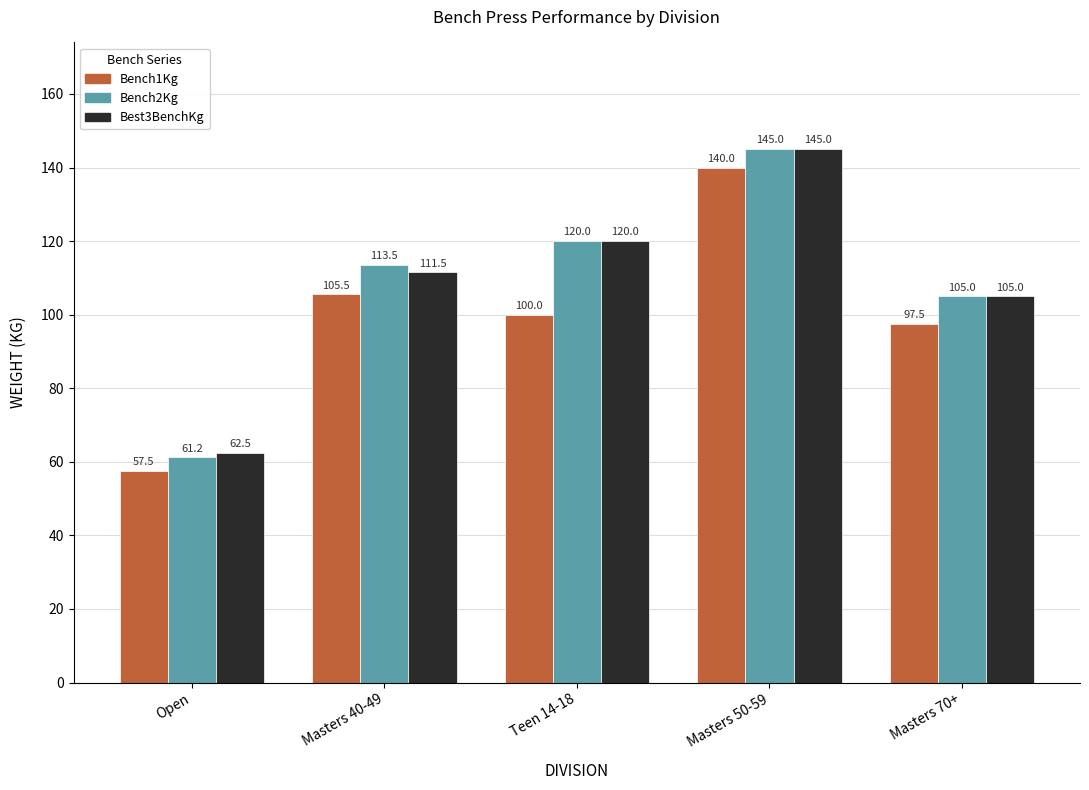

Count the number of data series in this chart.

3